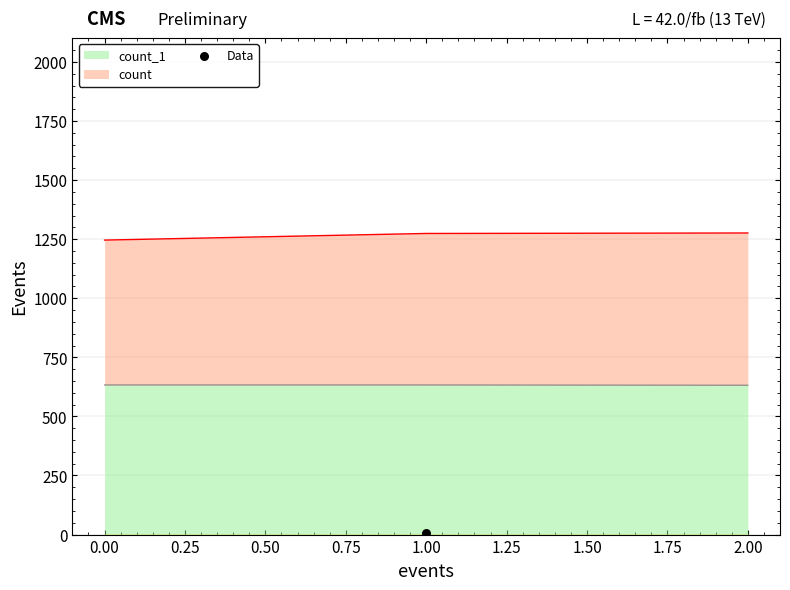

Which series has the largest total across all categories?

count_1